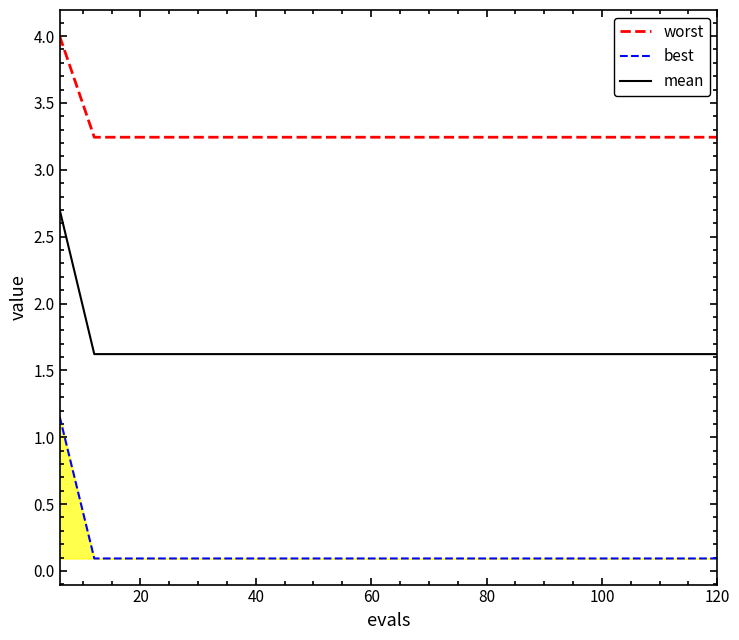

Which series has the largest range (max minus min)?

mean